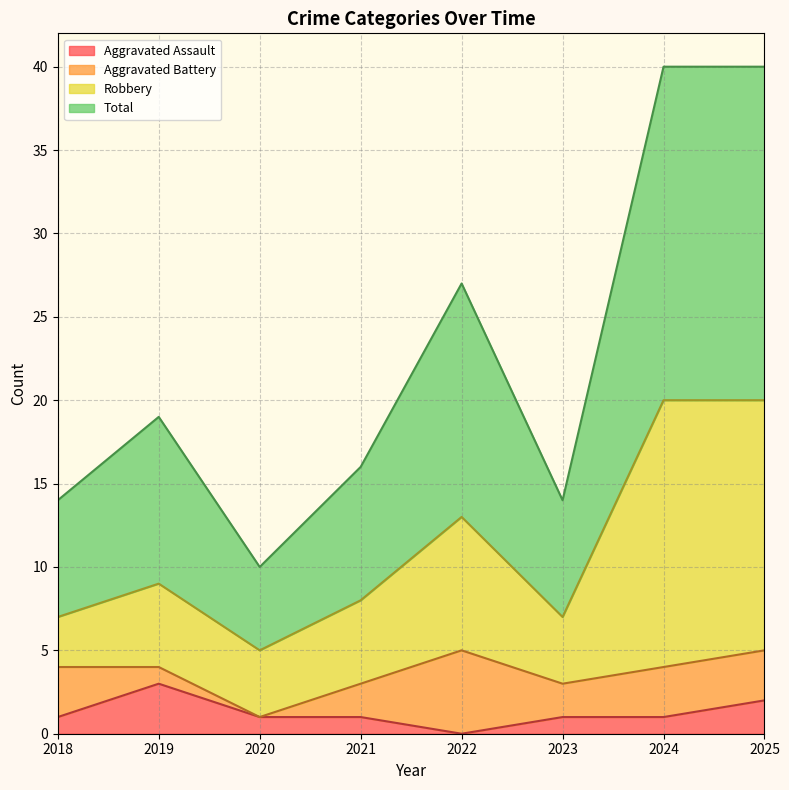

Is it true that Aggravated Assault equals 1 at 2023?

True